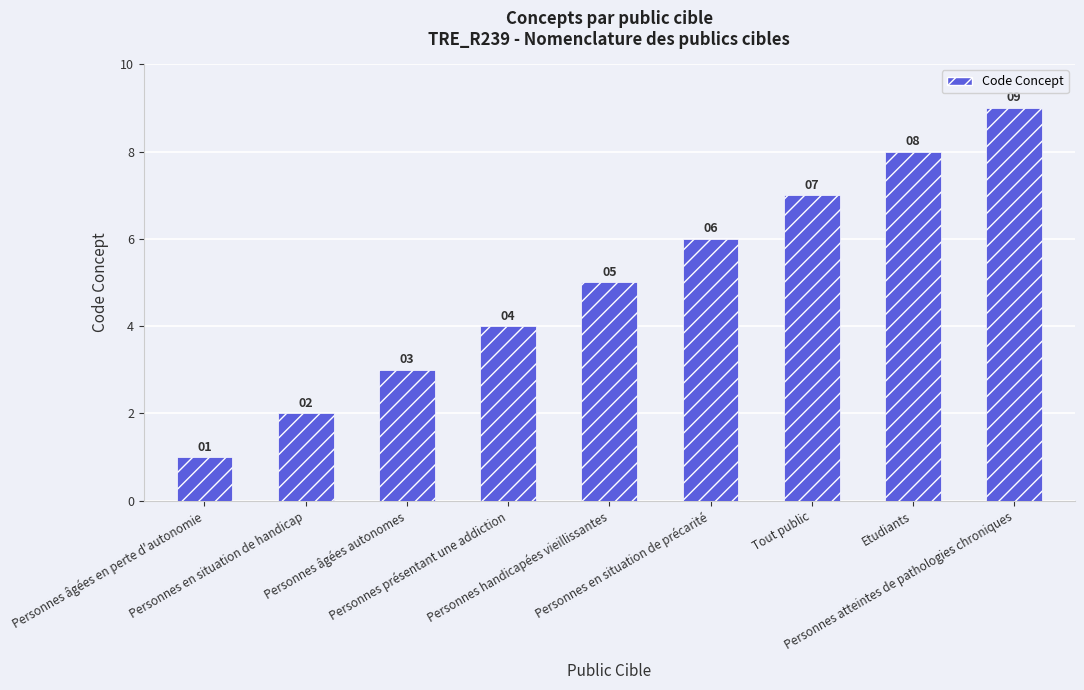

Which has a higher value, Personnes âgées autonomes or Etudiants?

Etudiants